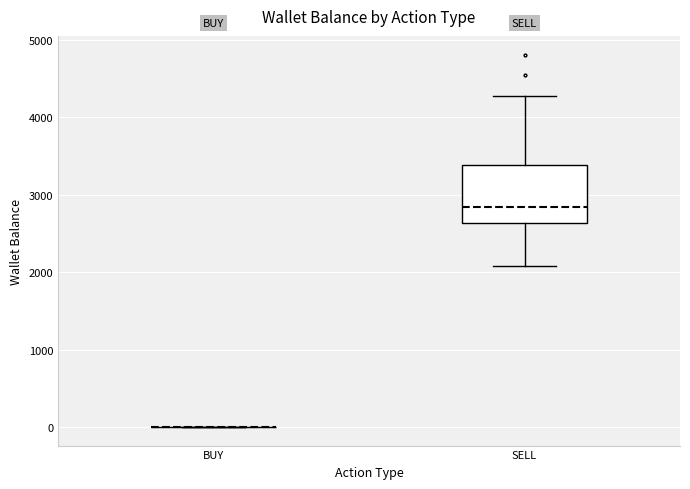

Reading left to right, read every box against the y-axis: the position of its median line, the range the box covers, and the ends of its whiskers. The values are not printed on the chart, so give them approximately, as read against the axis.

BUY: box collapsed to a line at 0, whiskers 0 to 0
SELL: median 2800, box 2600 to 3400, whiskers 2100 to 4300